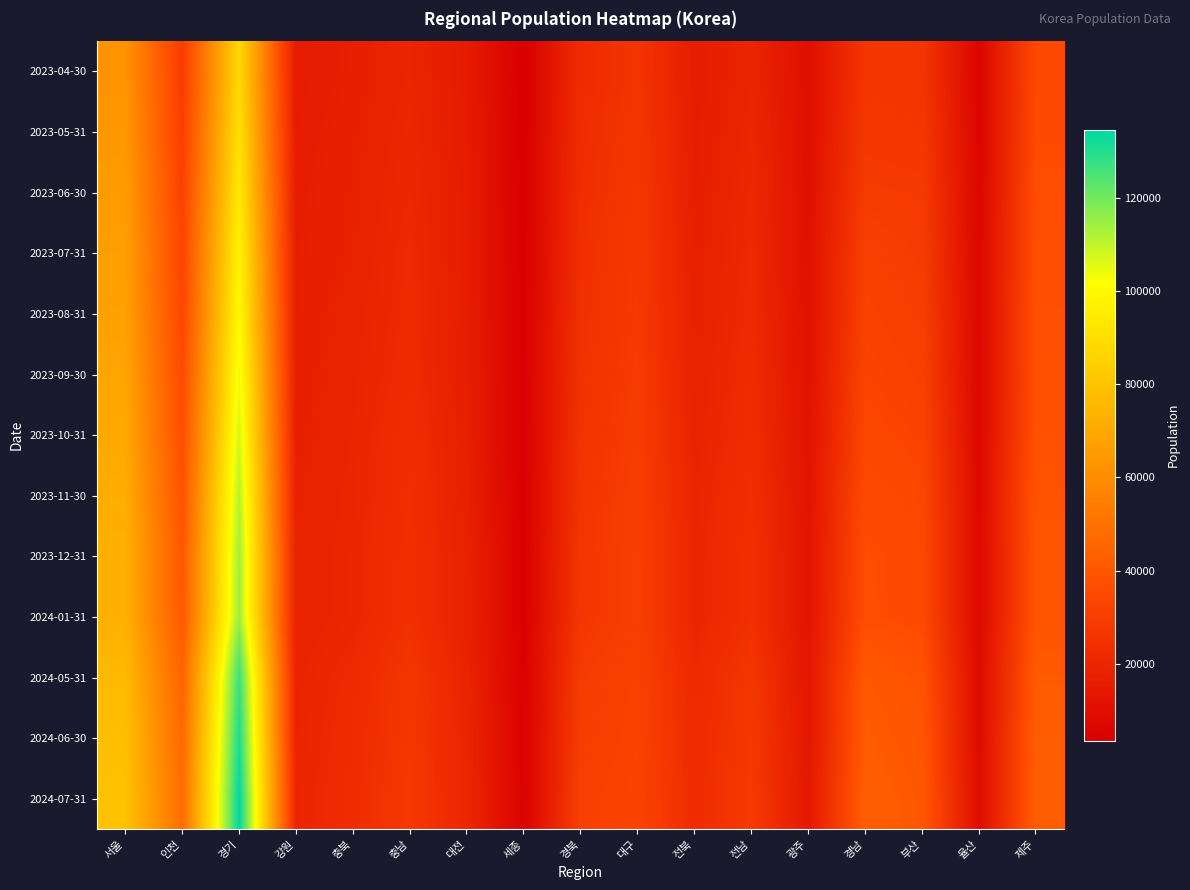

Reading left to right, what are all the values shown in this chart?

2023-04-30: 서울=62385	인천=29464	경기=87779	강원=15218	충북=16996	충남=19487	대전=15301	세종=3444	경북=22349	대구=26092	전북=15852	전남=19169	광주=10028	경남=26661	부산=26191	율산=6050	제주=35020
2023-05-31: 서울=63807	인천=30905	경기=90624	강원=15728	충북=17511	충남=20225	대전=15564	세종=3562	경북=23023	대구=26691	전북=16256	전남=19966	광주=10303	경남=27593	부산=27147	율산=6207	제주=35619
2023-06-30: 서울=65614	인천=32065	경기=93995	강원=16143	충북=17903	충남=20677	대전=15904	세종=3674	경북=23520	대구=27263	전북=16668	전남=20874	광주=10609	경남=28799	부산=28466	율산=6492	제주=36262
2023-07-31: 서울=66528	인천=33248	경기=97738	강원=16459	충북=18100	충남=21437	대전=16138	세종=3778	경북=24347	대구=27911	전북=17302	전남=21368	광주=10853	경남=30888	부산=29037	율산=6813	제주=36903
2023-08-31: 서울=67351	인천=34094	경기=99925	강원=16723	충북=18739	충남=21656	대전=16263	세종=3882	경북=24645	대구=28336	전북=17623	전남=21708	광주=11054	경남=31767	부산=30148	율산=6960	제주=37342
2023-09-30: 서울=68892	인천=35554	경기=103704	강원=17014	충북=19095	충남=22065	대전=16559	세종=4073	경북=25051	대구=28988	전북=18187	전남=22317	광주=11318	경남=32763	부산=31096	율산=7120	제주=37689
2023-10-31: 서울=70194	인천=36901	경기=107342	강원=17363	충북=19416	충남=23156	대전=16841	세종=4186	경북=25664	대구=29586	전북=18658	전남=22992	광주=11757	경남=34005	부산=32418	율산=7331	제주=38098
2023-11-30: 서울=71591	인천=38551	경기=111466	강원=17927	충북=19713	충남=23558	대전=17418	세종=4235	경북=26234	대구=30272	전북=19390	전남=23746	광주=12235	경남=35124	부산=33770	율산=7688	제주=38894
2023-12-31: 서울=72937	인천=40397	경기=114117	강원=18236	충북=19972	충남=24130	대전=17889	세종=4393	경북=26776	대구=30396	전북=19795	전남=24200	광주=12538	경남=36225	부산=34643	율산=7838	제주=39418
2024-01-31: 서울=72877	인천=40845	경기=114735	강원=18247	충북=20003	충남=24194	대전=17981	세종=4430	경북=26934	대구=30396	전북=19827	전남=24276	광주=12529	경남=36410	부산=34789	율산=7875	제주=39439
2024-05-31: 서울=76551	인천=45136	경기=127098	강원=19003	충북=21710	충남=26851	대전=18763	세종=4700	경북=29260	대구=31586	전북=21444	전남=27061	광주=13216	경남=40854	부산=38422	율산=8423	제주=41519
2024-06-30: 서울=78215	인천=46697	경기=131038	강원=19268	충북=22231	충남=27330	대전=19618	세종=4747	경북=29838	대구=32159	전북=21918	전남=27622	광주=13485	경남=41818	부산=39519	율산=8671	제주=42436
2024-07-31: 서울=79548	인천=48073	경기=134741	강원=19611	충북=22759	충남=27979	대전=19933	세종=4905	경북=30810	대구=32631	전북=22494	전남=28386	광주=13820	경남=43013	부산=40368	율산=8883	제주=43117